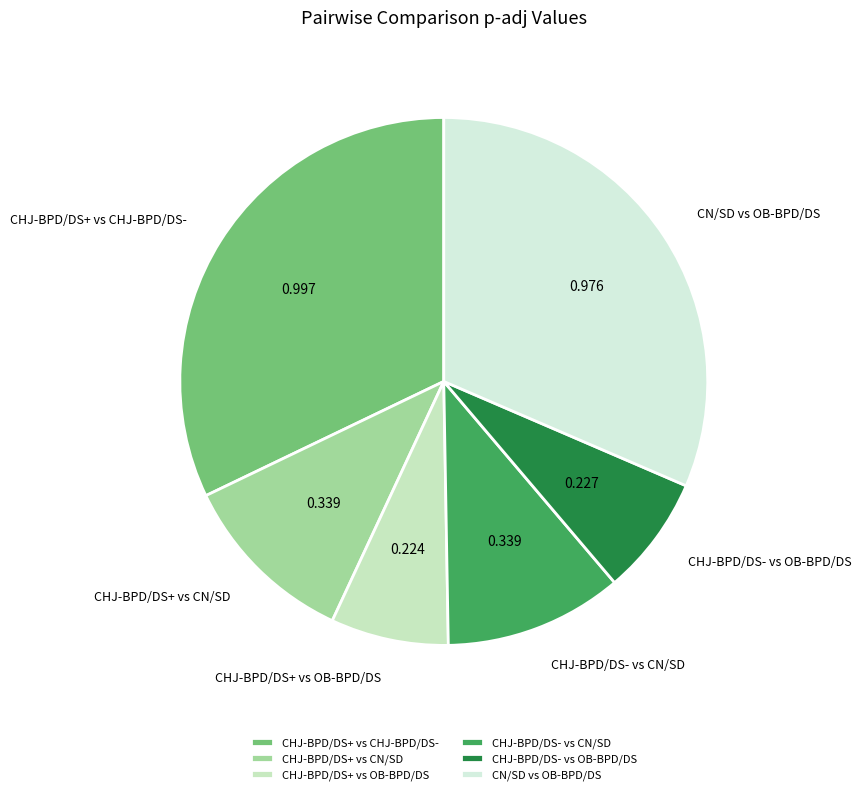

Combined, do CHJ-BPD/DS- vs OB-BPD/DS and CHJ-BPD/DS- vs CN/SD account for over 50%?

No